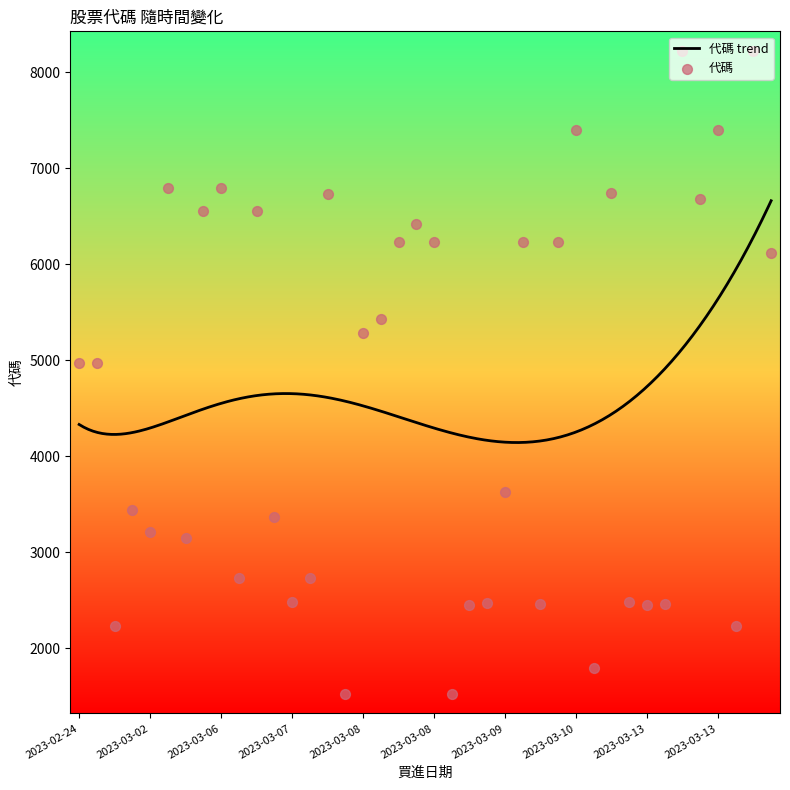

Approximately how many times larger is the value at 2023-03-07 compared to 2023-03-14?

0.4